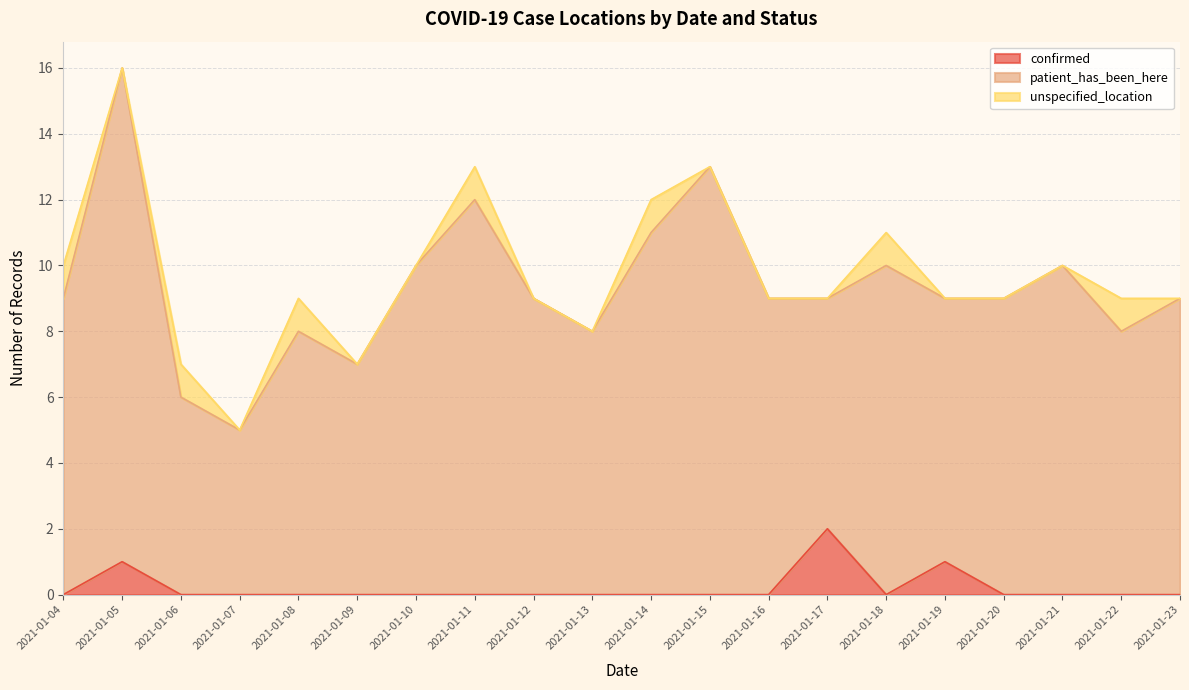

The value of confirmed at 2021-01-11 is 1. True or false?

False